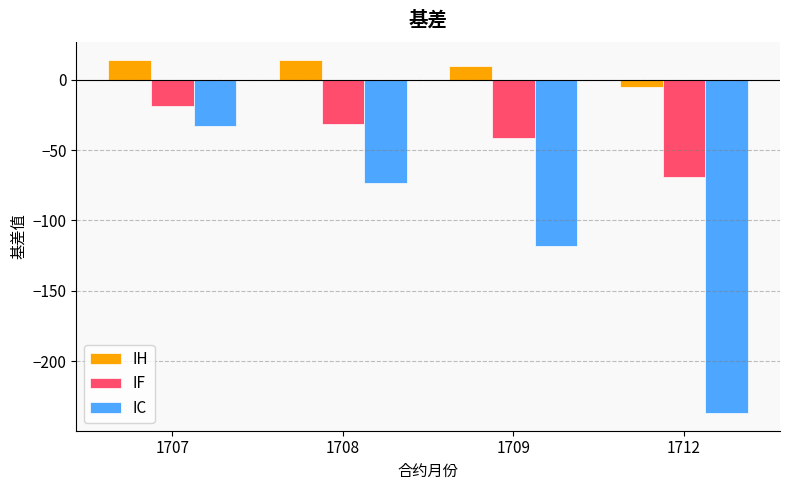

What is the total value across all series at 1708?

-90.7